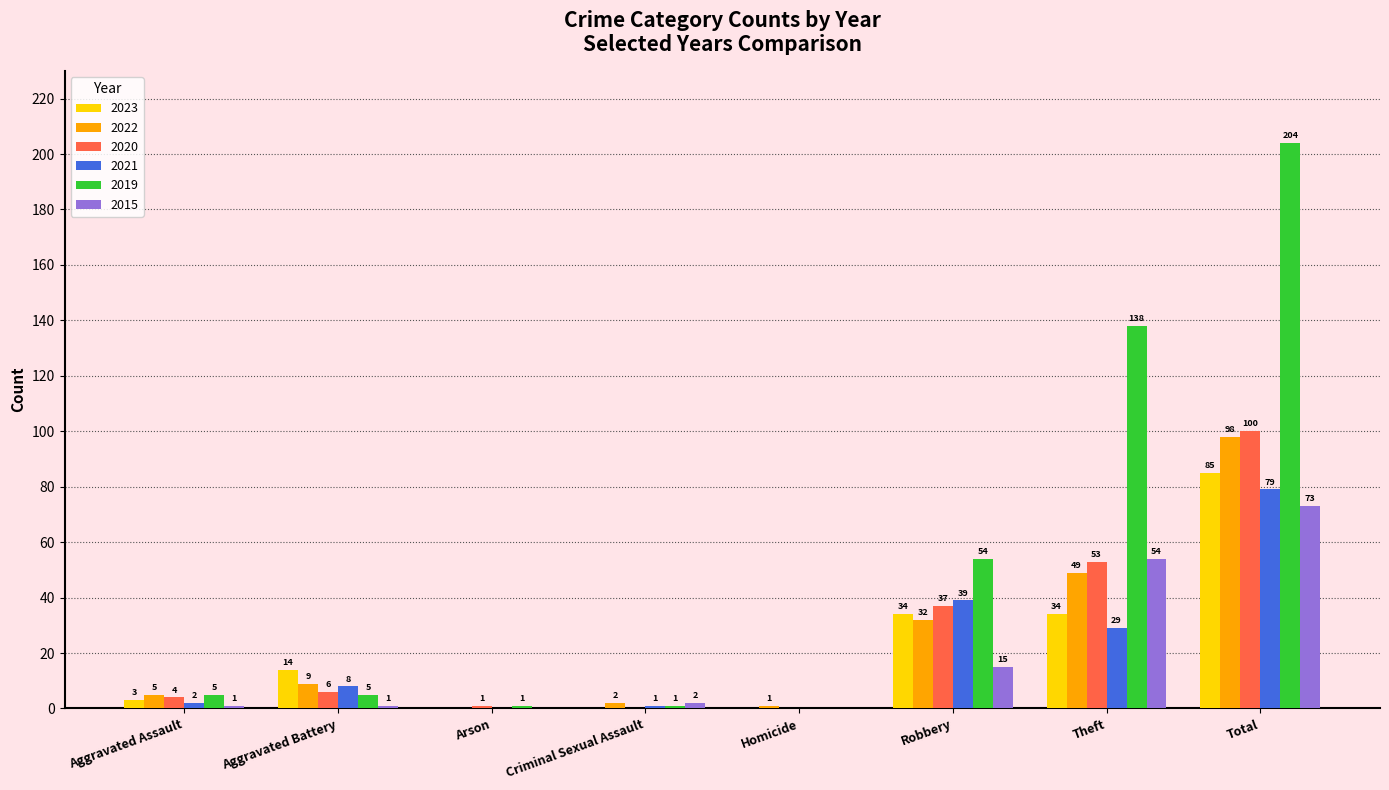

How many data points does each series have?

8